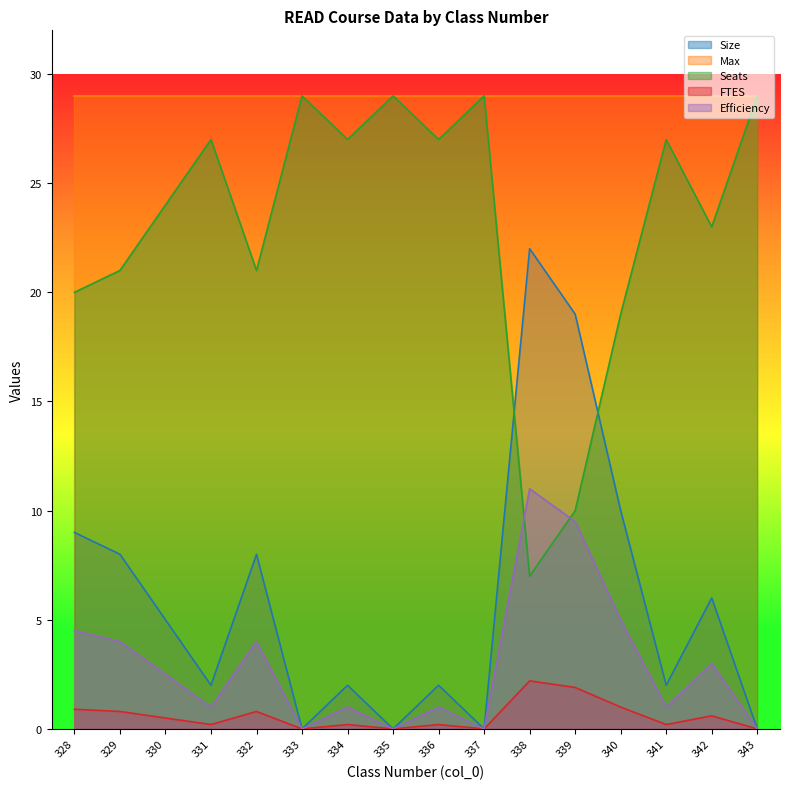

At how many categories does at least one series exceed 6?

16